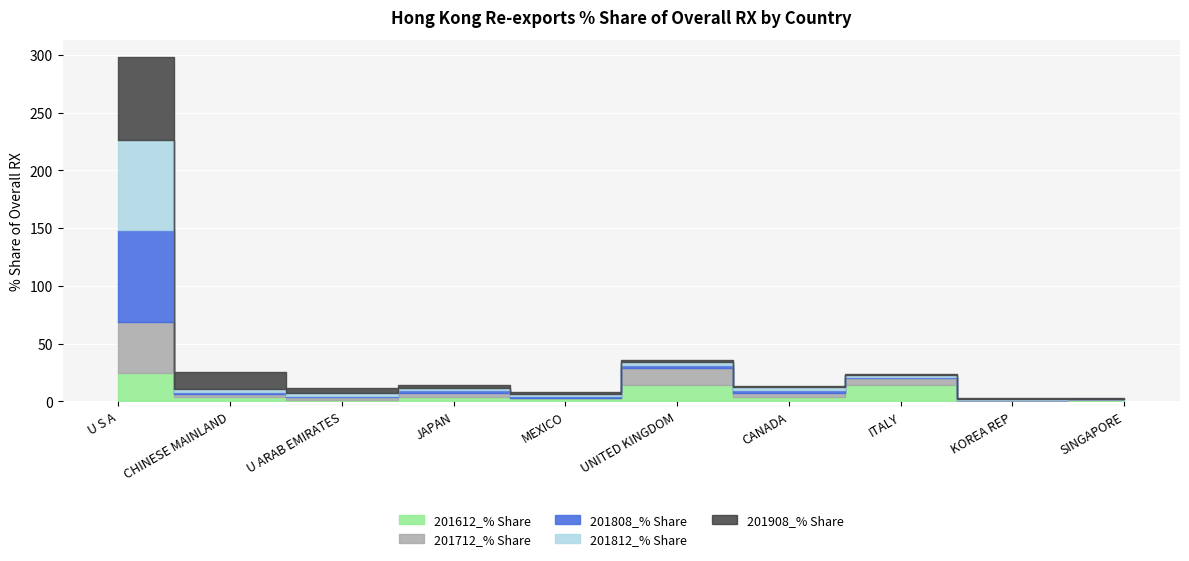

Where do 201908_% Share and 201612_% Share first cross each other?

U ARAB EMIRATES and JAPAN